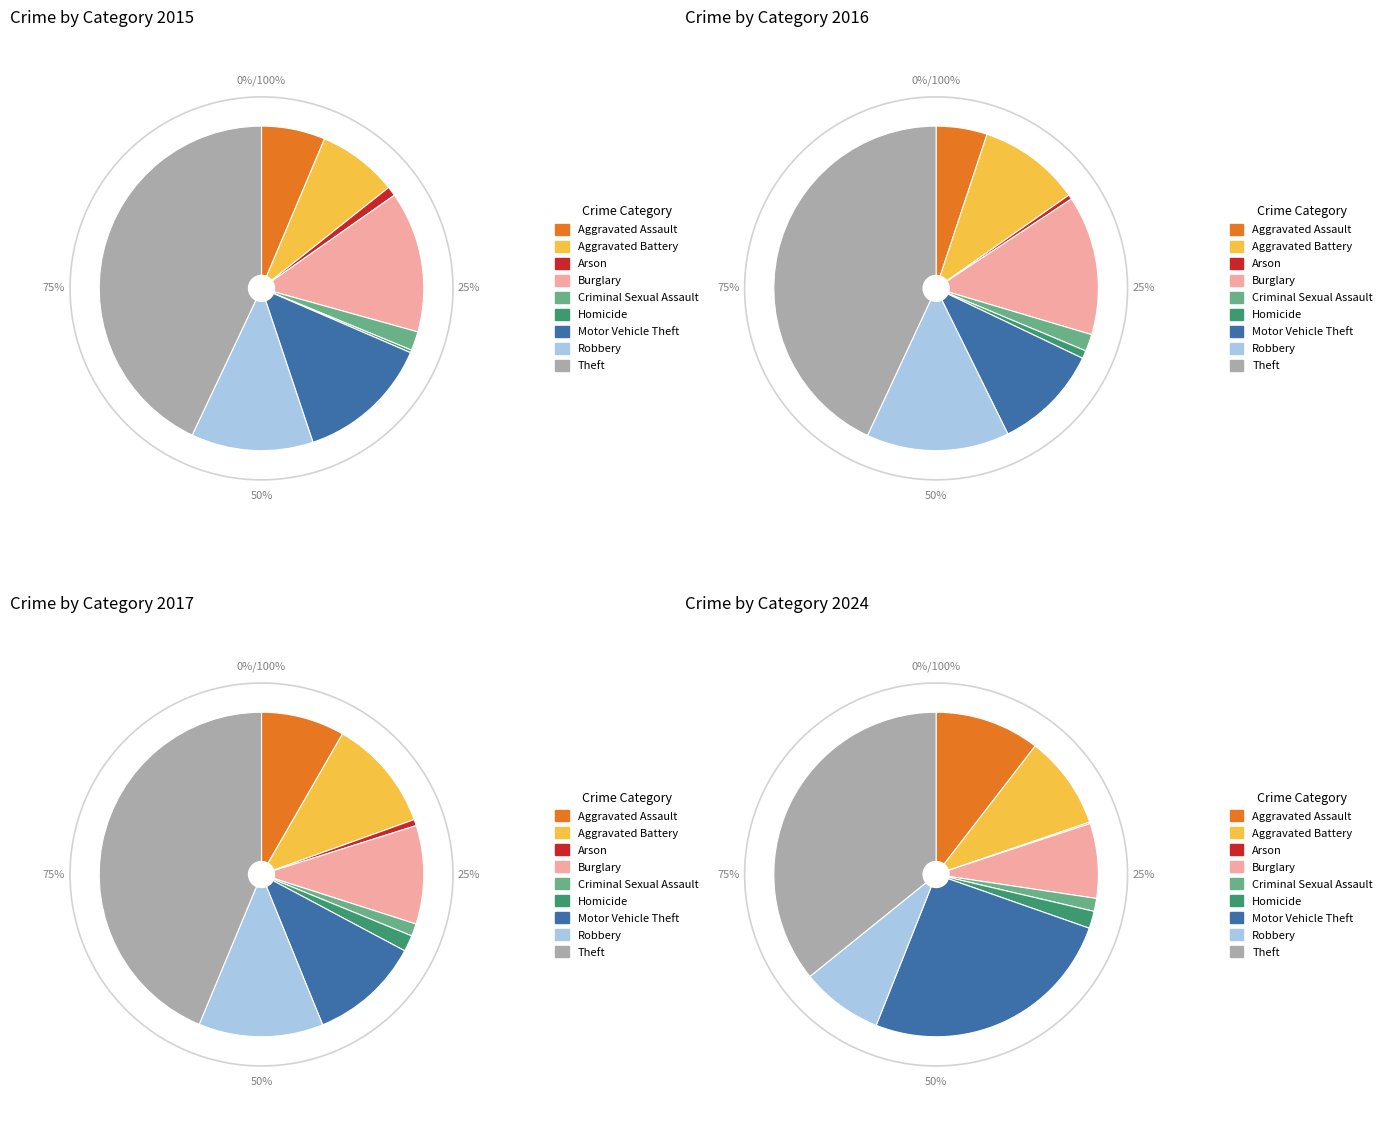

Is it true that Motor Vehicle Theft is 13% of the pie?

True